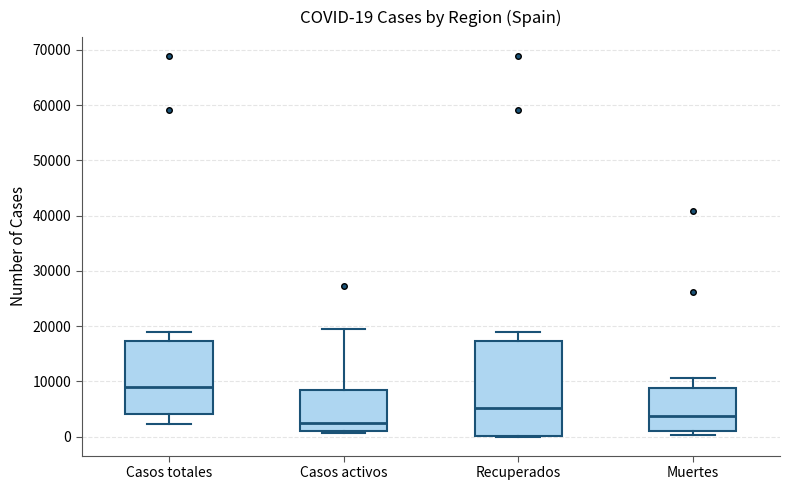

Which box's median line is the lowest?

Casos activos